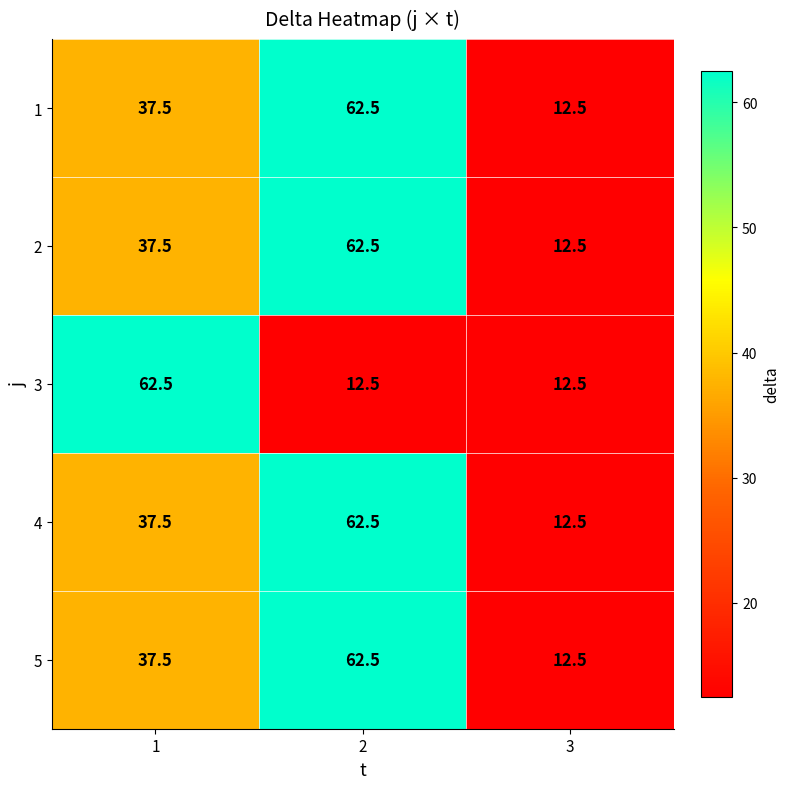

What is the maximum value for 3?

62.5